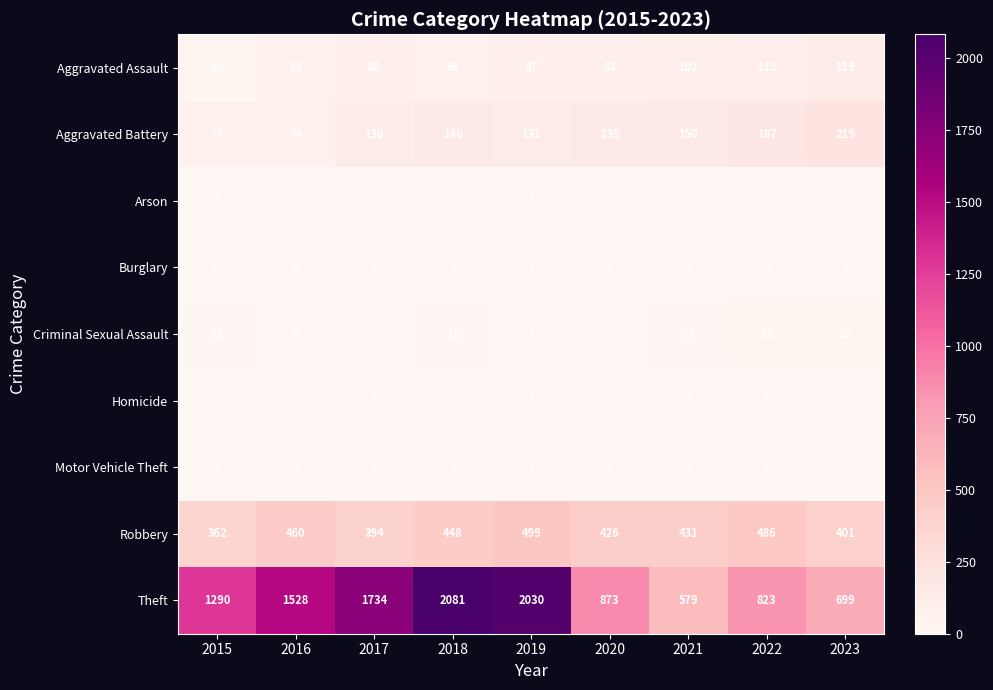

Is the value of Arson at 2020 greater than the value of Robbery at 2015?

No